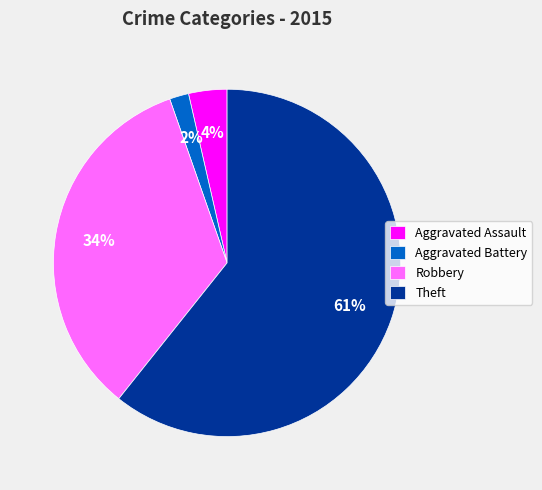

Which slice is the largest?

Theft